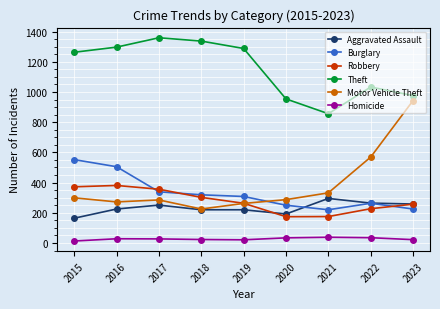

Between 2020 and 2023, which series saw the biggest shift?

Motor Vehicle Theft